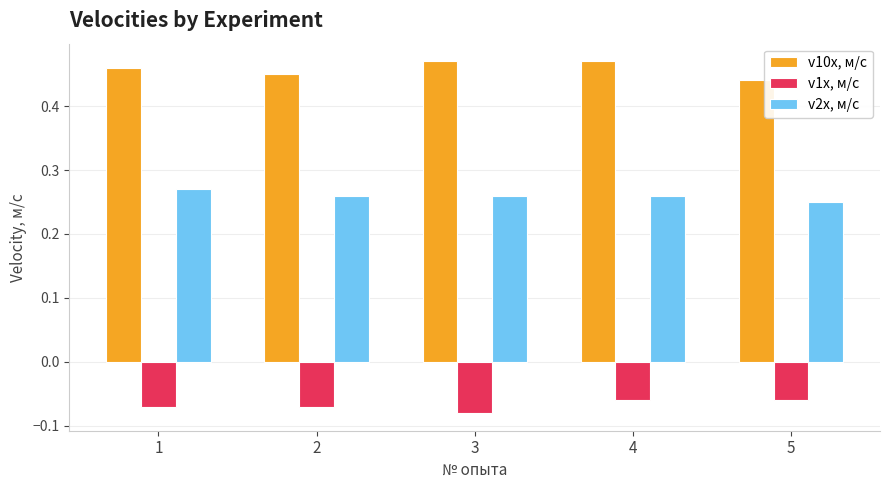

At 5, list the series in order from smallest to largest.

v1x, м/с, v2x, м/с, v10x, м/с